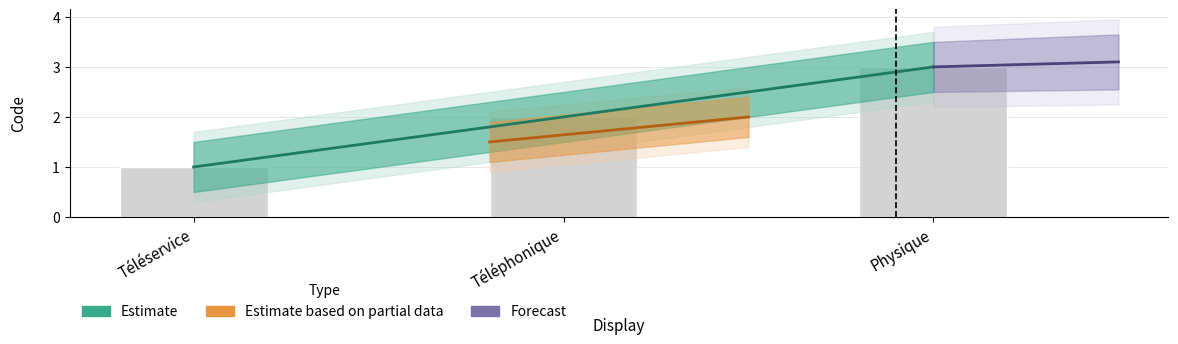

Reading right to left, transcribe all the data shown in this chart.

Physique=3	Téléphonique=2	Téléservice=1